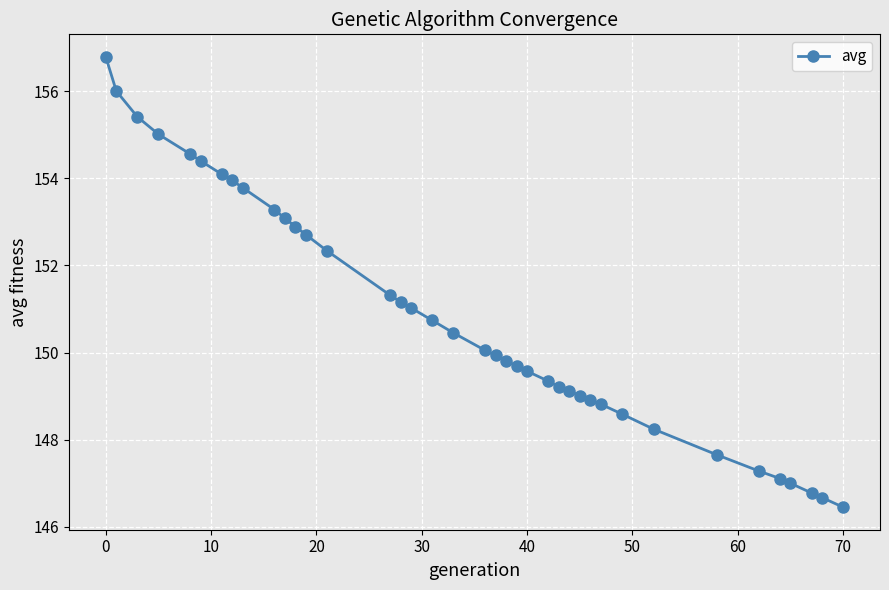

What is the smallest value displayed?

146.4